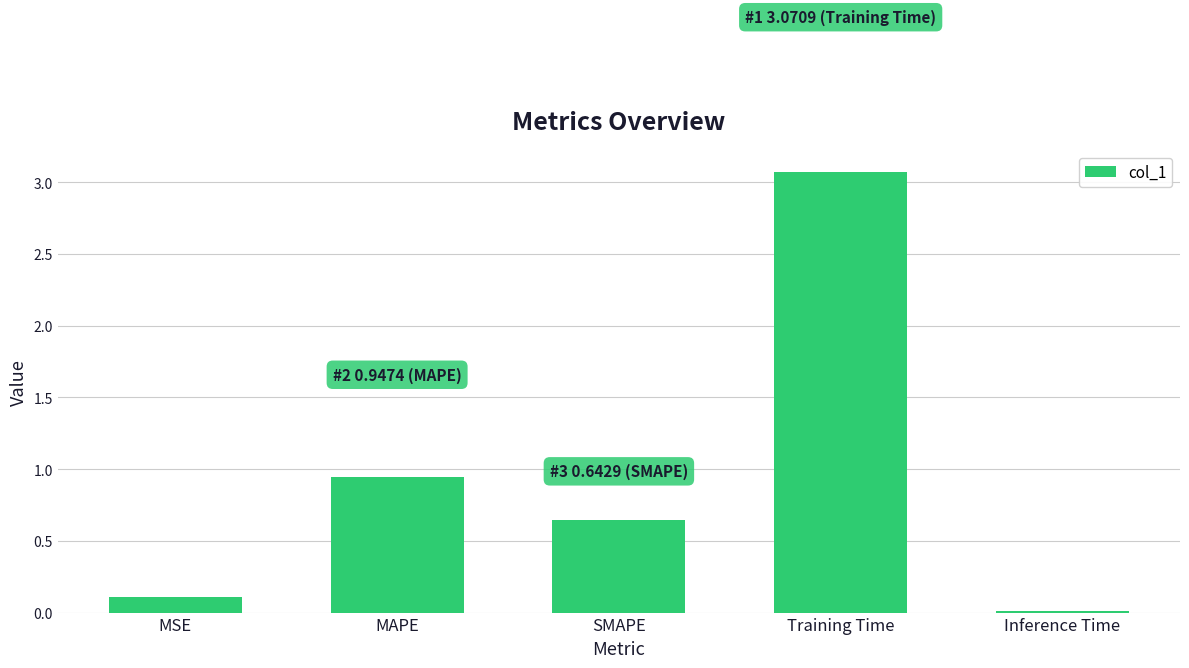

What is the greatest value displayed?

3.1